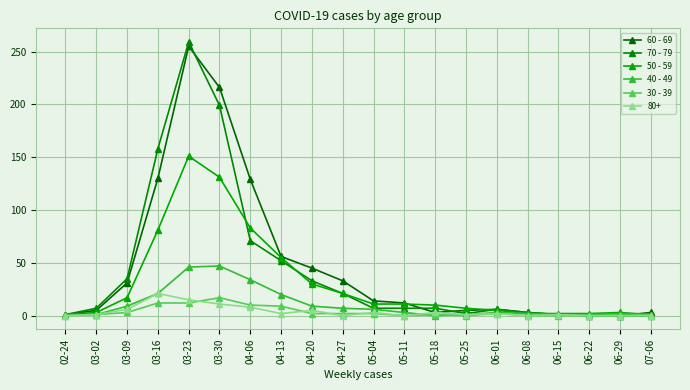

What are all the series names shown in the legend?

60 - 69, 70 - 79, 50 - 59, 40 - 49, 30 - 39, 80+